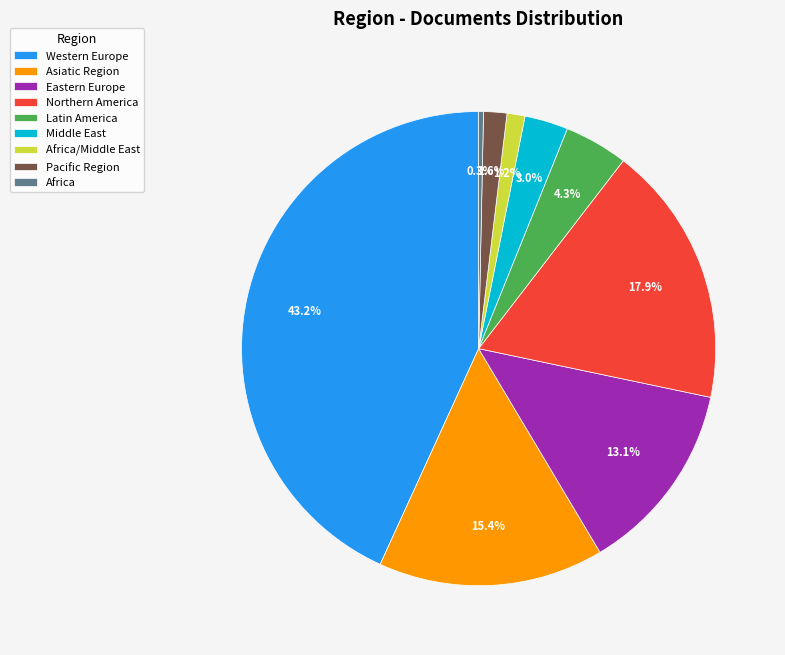

The Northern America slice represents 33% of the pie. True or false?

False